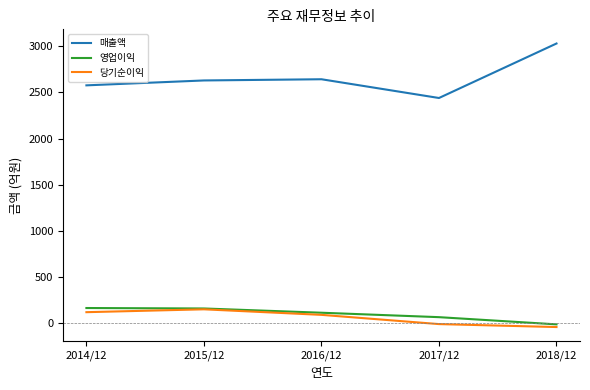

Does the chart have visible grid lines?

No